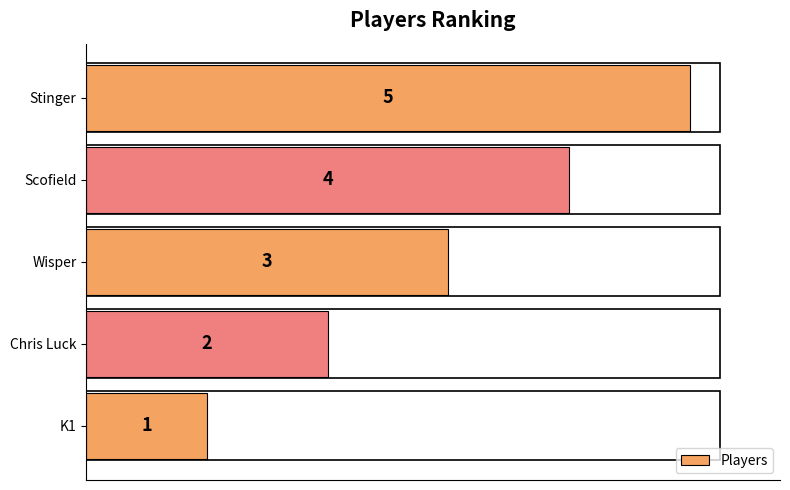

What is the average value?

3